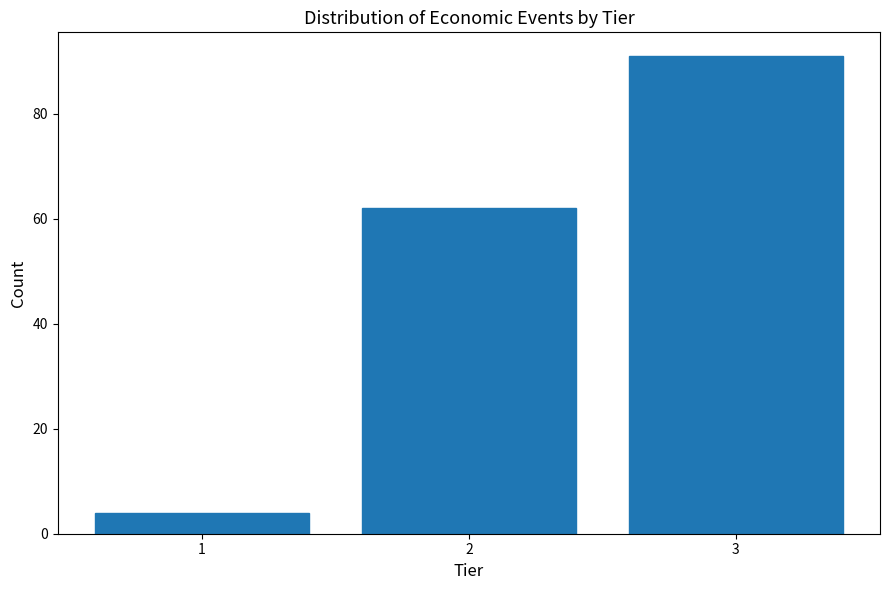

Reading left to right, extract all data points from this chart.

4	62	91